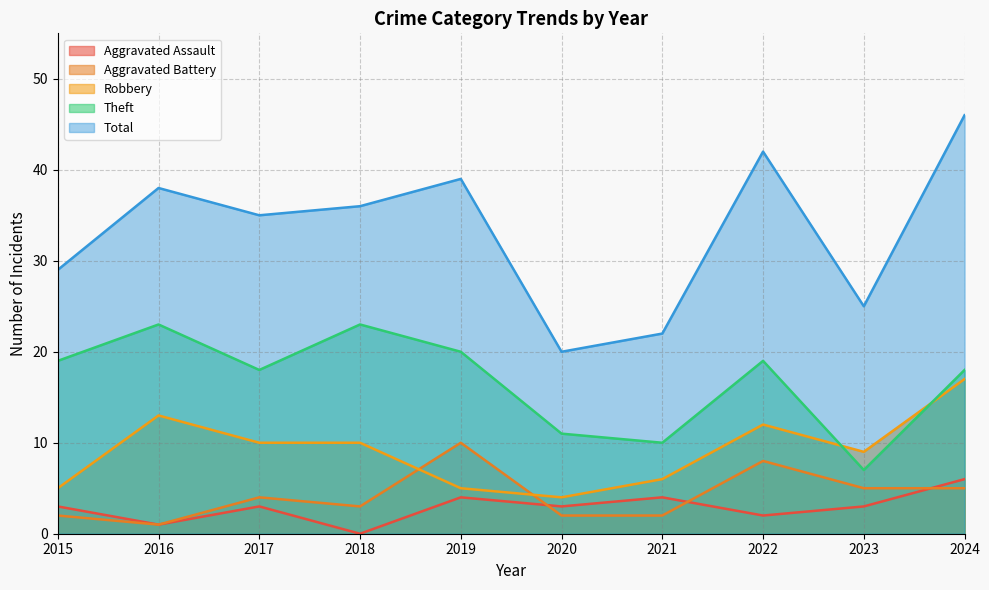

What is the value of the Theft point at the 4th from the left?

23